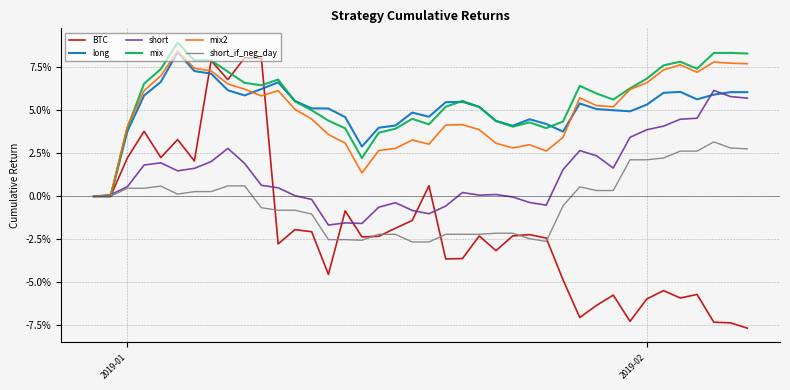

What are all the series names shown in the legend?

BTC, long, short, mix, mix2, short_if_neg_day